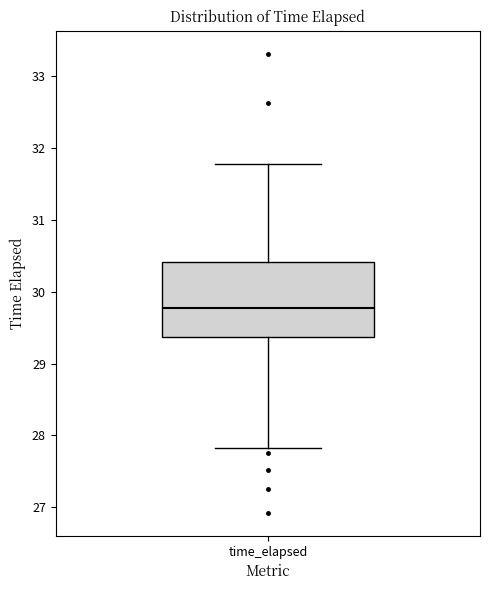

Read this box plot against the y-axis: the position of the median line, the range covered by the box, and the ends of both whiskers. The values are not printed on the chart, so give them approximately, as read against the axis.

median 29.8, box 29.4 to 30.4, whiskers 27.8 to 31.8